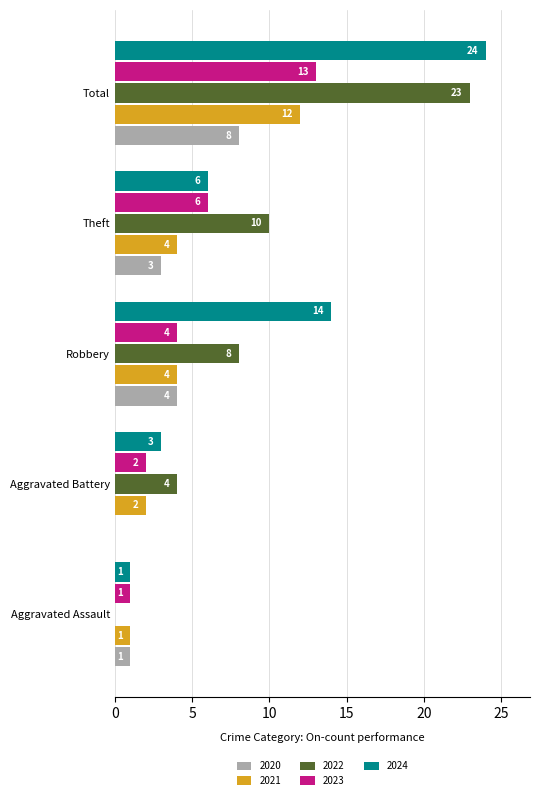

What are all the series names shown in the legend?

2020, 2021, 2022, 2023, 2024